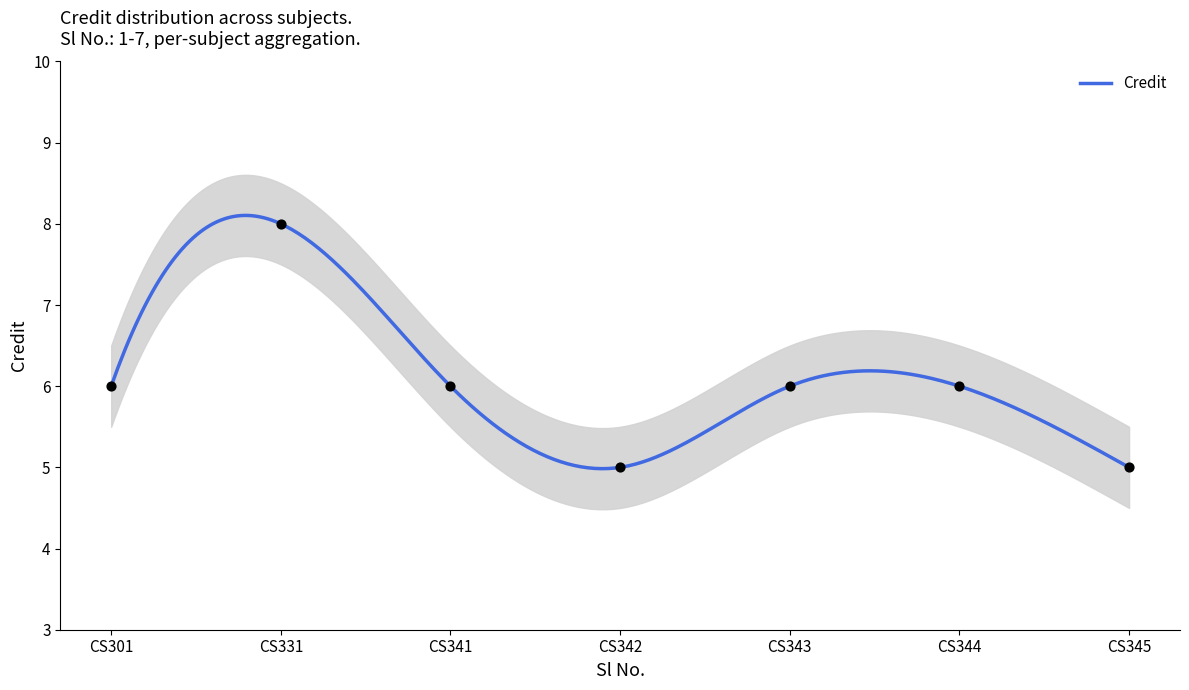

What is the change in value from CS301 to CS345?

-1